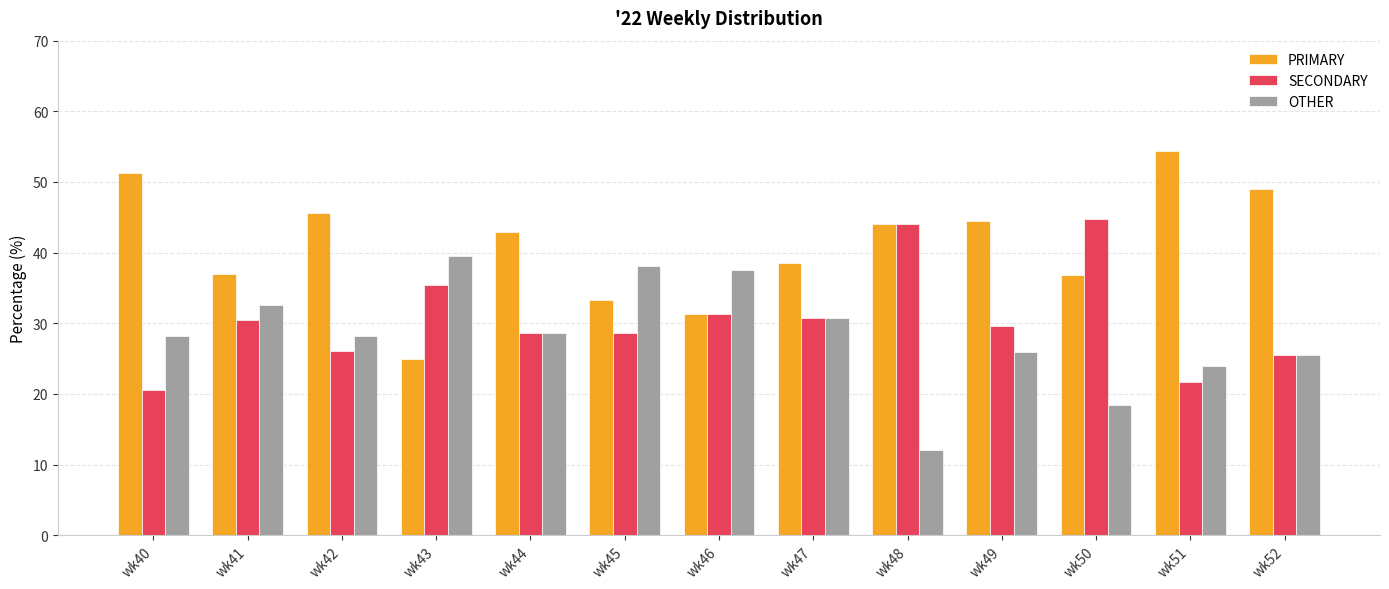

Which series has the largest total across all categories?

PRIMARY